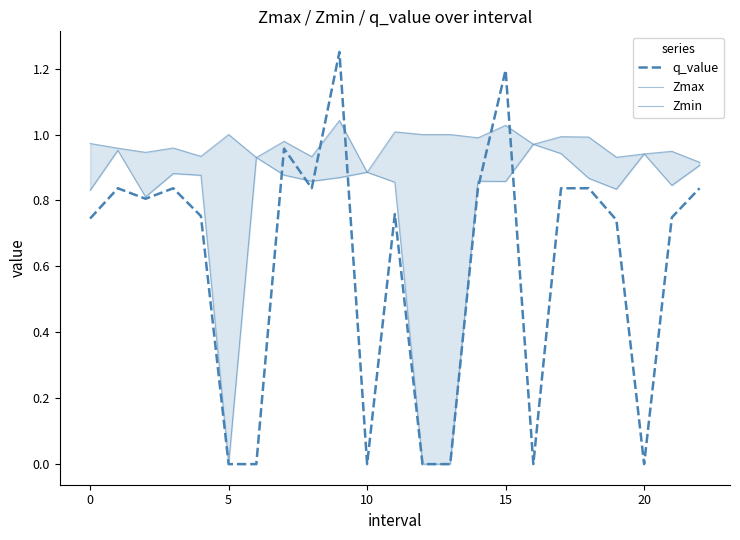

Reading right to left, what are all the values shown in this chart?

q_value: 0.8	0.7	0.0	0.7	0.8	0.8	0.0	1.2	0.8	0.0	0.0	0.8	0.0	1.3	0.8	1.0	0.0	0.0	0.8	0.8	0.8	0.8	0.7
Zmax: 0.9	0.9	0.9	0.9	1.0	1.0	1.0	1.0	1.0	1.0	1.0	1.0	0.9	1.0	0.9	1.0	0.9	1.0	0.9	1.0	0.9	1.0	1.0
Zmin: 0.9	0.8	0.9	0.8	0.9	0.9	1.0	0.9	0.9	0.0	0.0	0.9	0.9	0.9	0.9	0.9	0.9	0.0	0.9	0.9	0.8	1.0	0.8